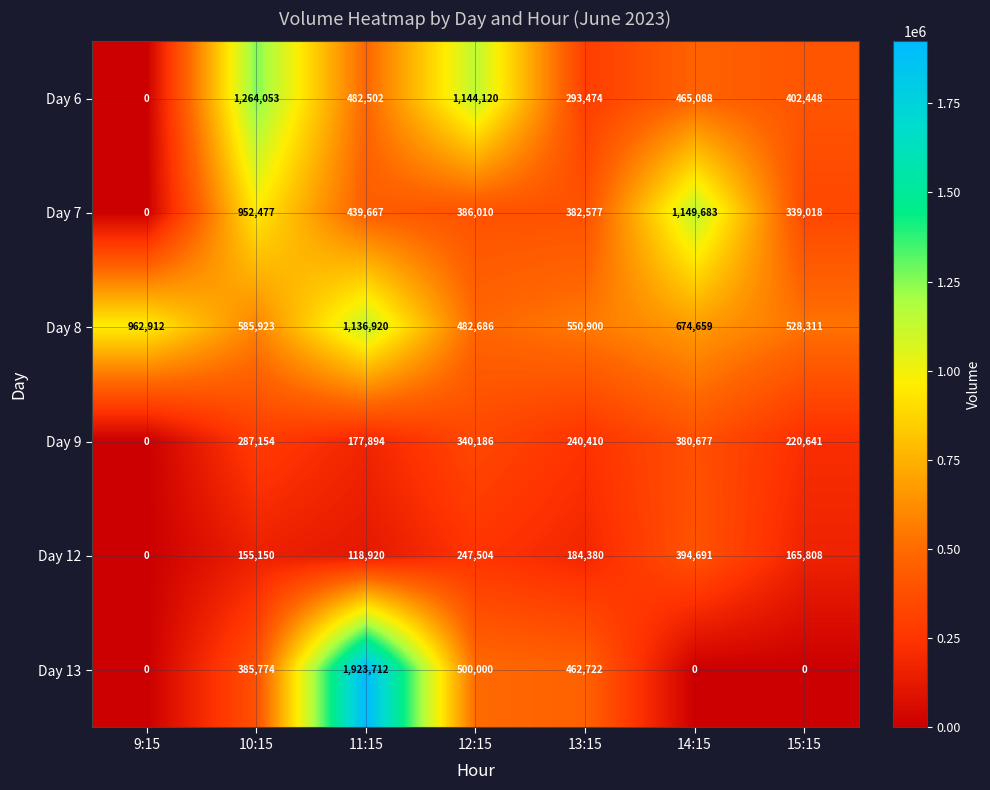

The value of Day 13 at 10:15 is 97127. True or false?

False